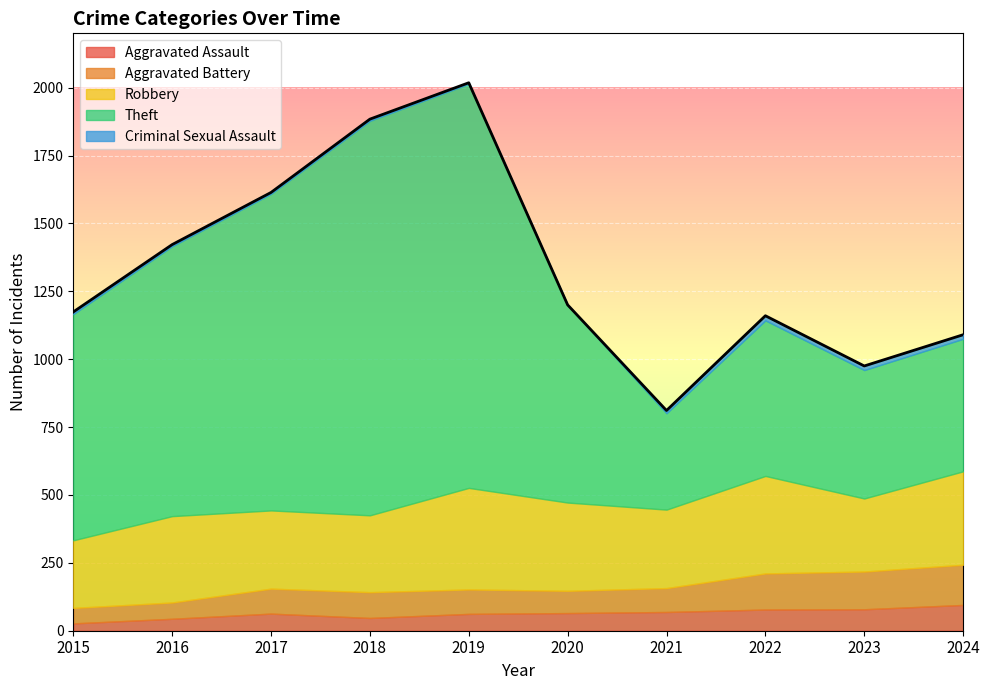

In Robbery, how many points are higher than both neighbors (excluding endpoints)?

3